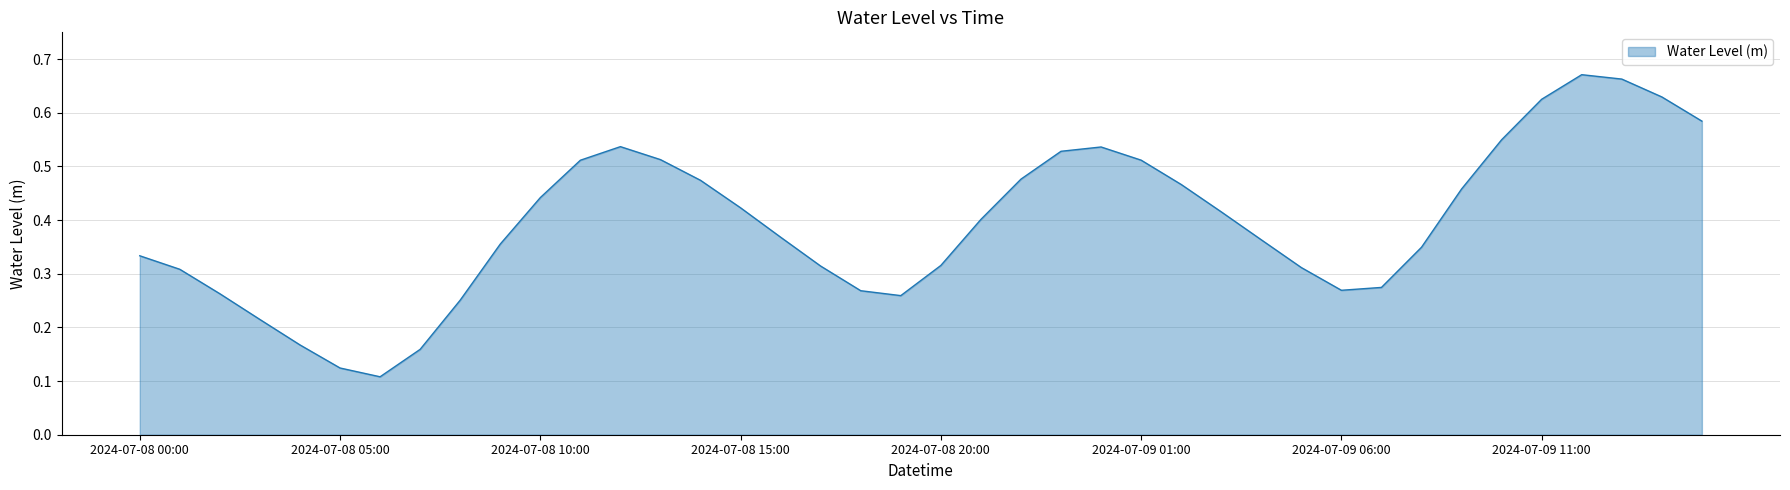

How many lines are shown in the chart?

1